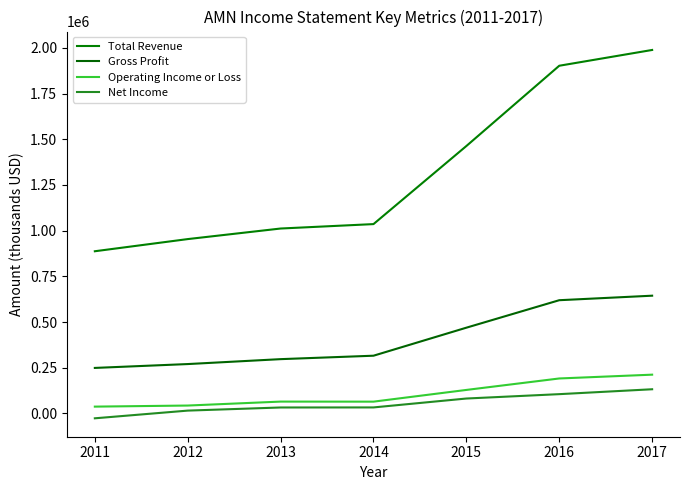

Reading left to right, extract all data points from this chart.

Total Revenue: 2011=887500	2012=954000	2013=1011800	2014=1036000	2015=1463100	2016=1902200	2017=1988500
Gross Profit: 2011=249300	2012=270400	2013=297300	2014=316100	2015=469400	2016=619700	2017=644400
Operating Income or Loss: 2011=37600	2012=43500	2013=65100	2014=64800	2015=128900	2016=191600	2017=212400
Net Income: 2011=-26300	2012=15800	2013=32900	2014=33200	2015=81900	2016=105800	2017=132600